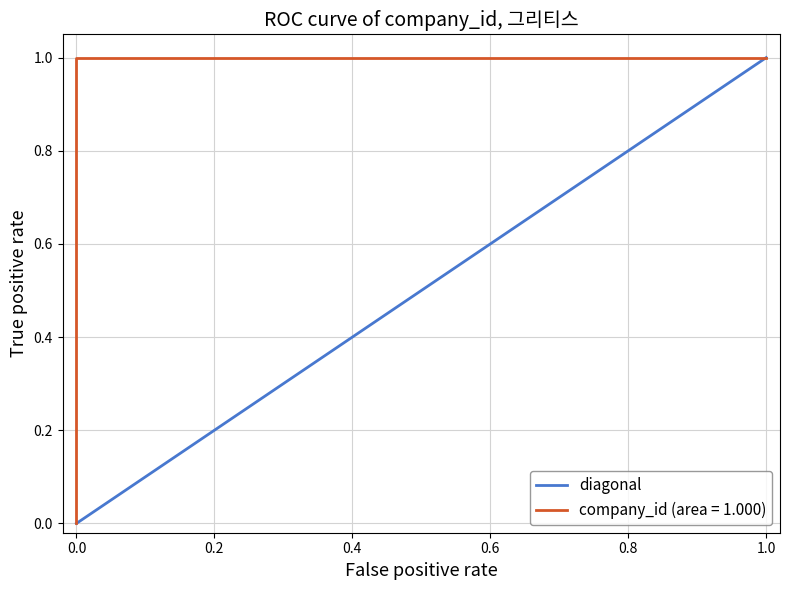

The diagonal series shows 0.0 at 0.0. True or false?

True